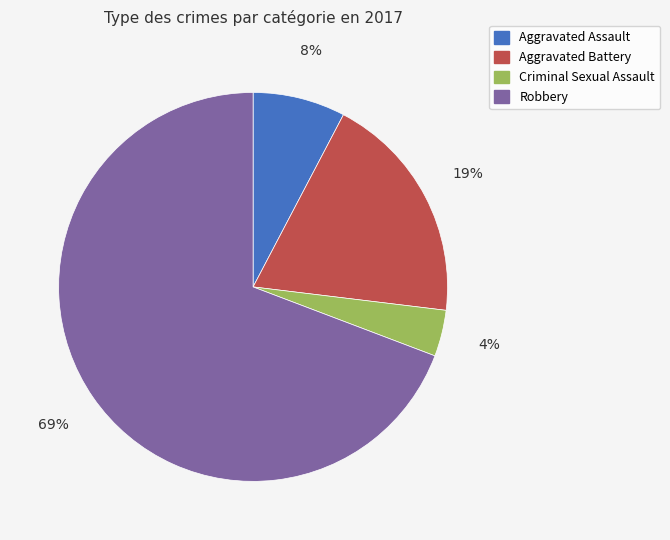

Which slice is the largest?

Robbery